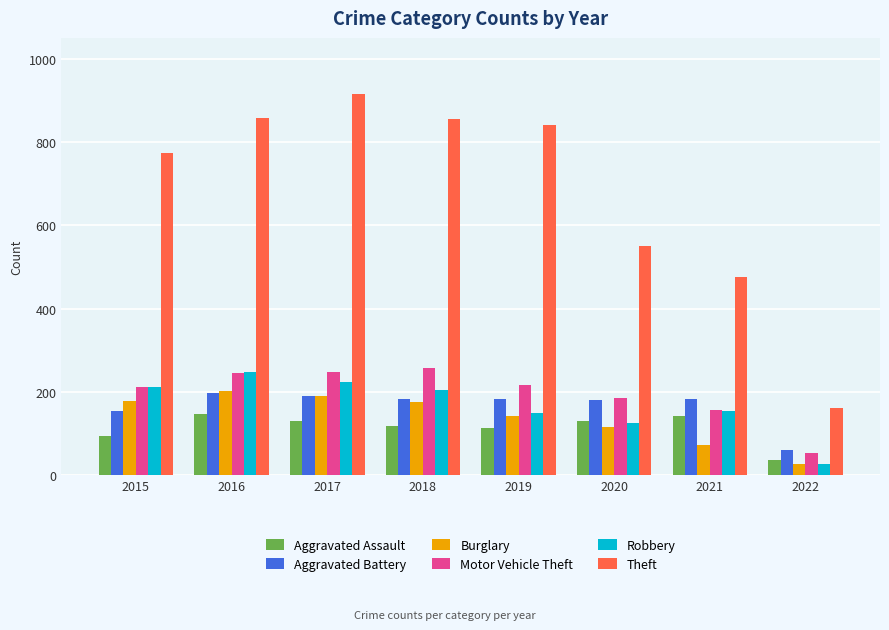

What is the difference between the Aggravated Battery values at 2022 and 2018?

124